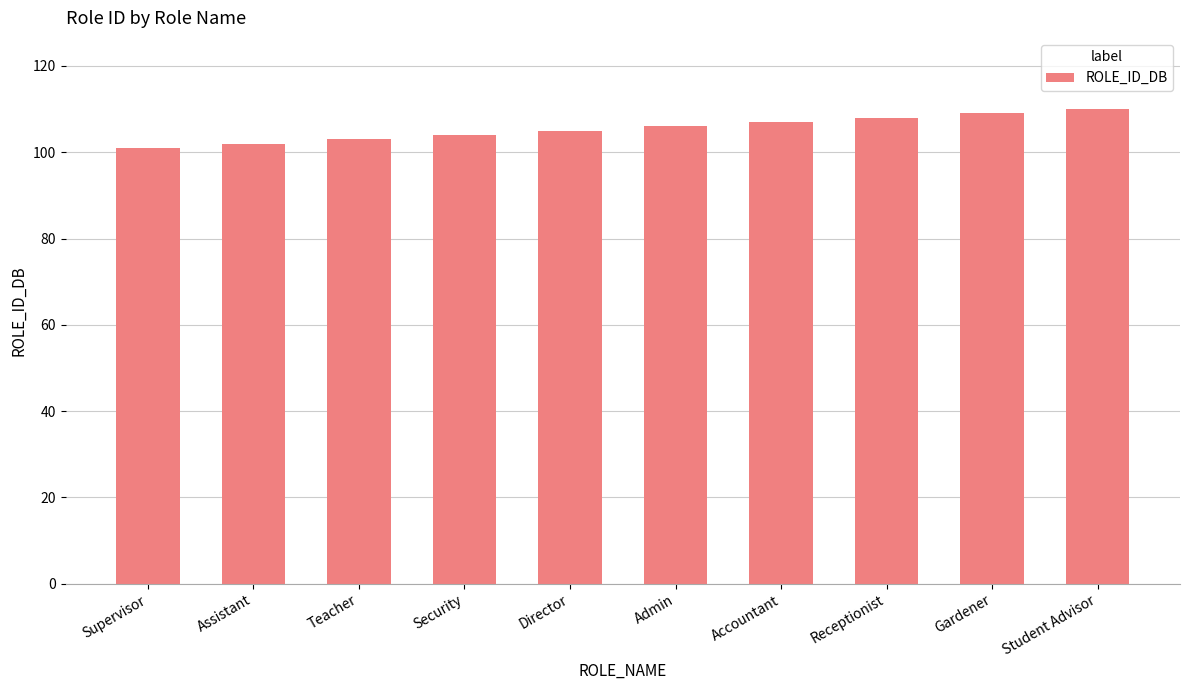

What is the value of the 1st bar from the left?

101